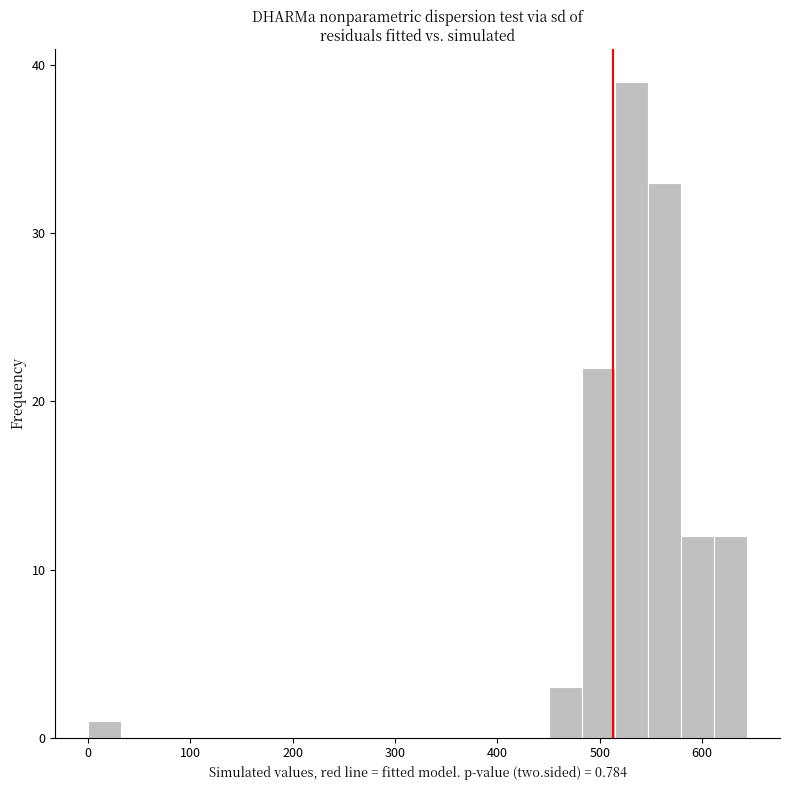

Around what value on the x-axis is the tallest bar? Give the approximate position of its centre, as read against the axis.

530